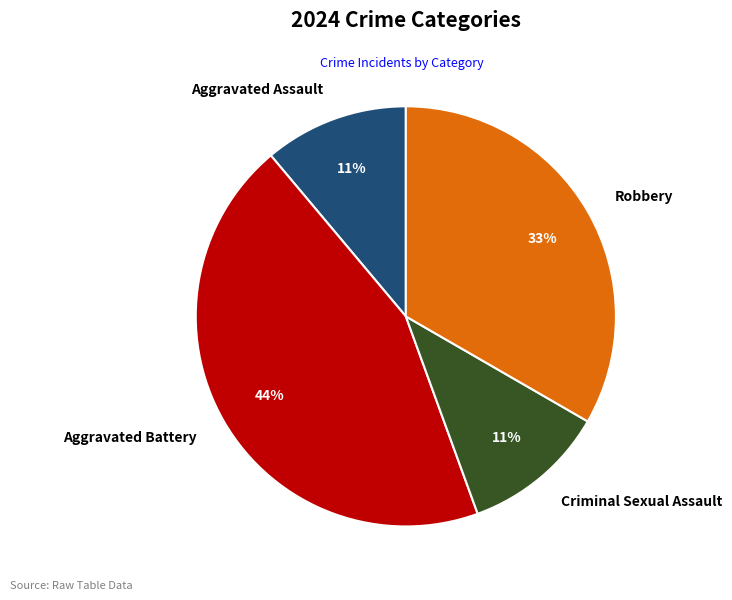

Is Aggravated Battery the majority of the pie?

No